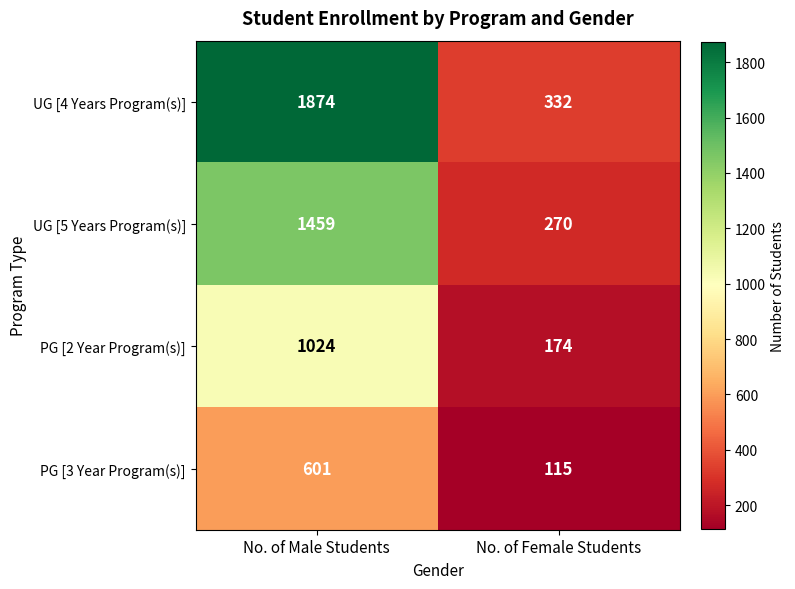

Which series has the largest range (max minus min)?

UG [4 Years Program(s)]